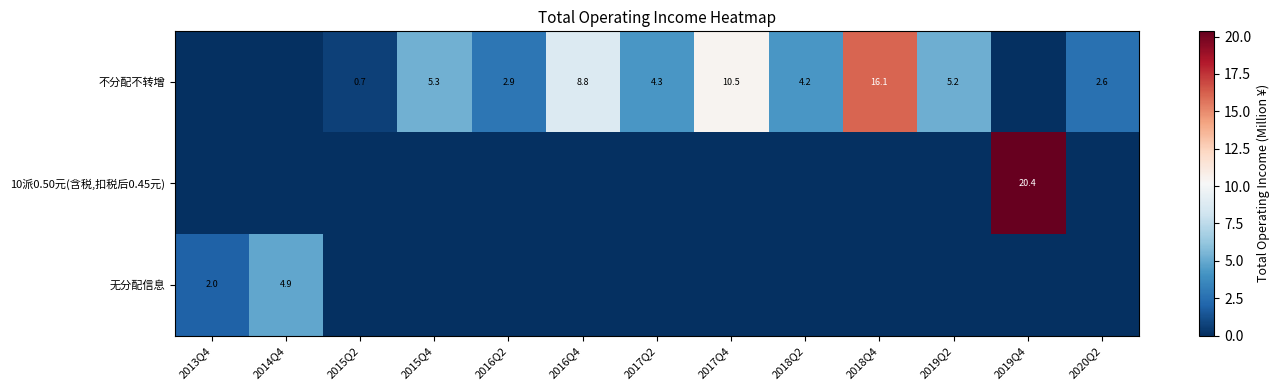

Is it true that 不分配不转增 equals 2.9 at 2016Q2?

True